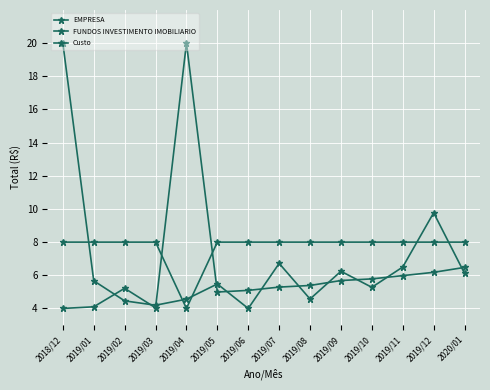

Which label corresponds to the largest value in the chart?

2019/04